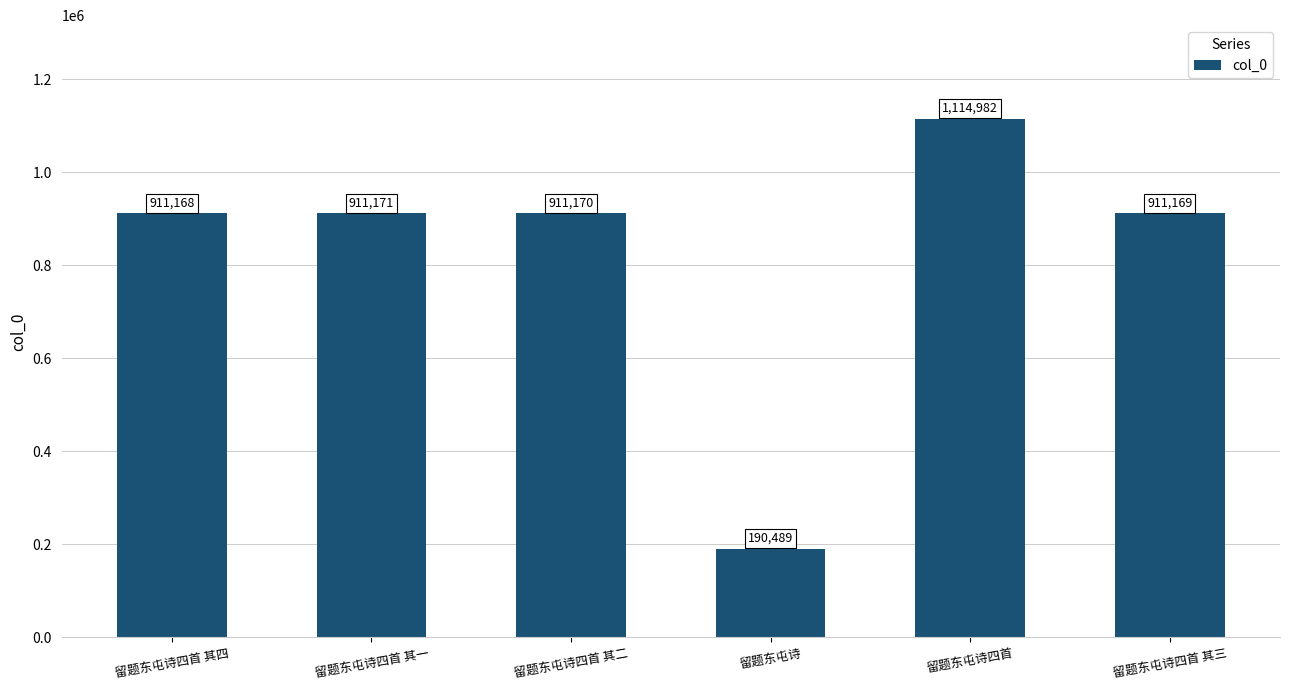

What is the greatest value displayed?

1114982